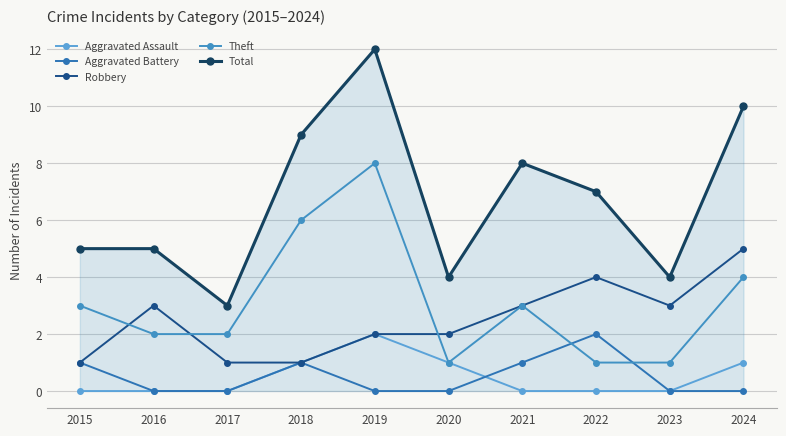

What is the sum of all Aggravated Assault values?

5